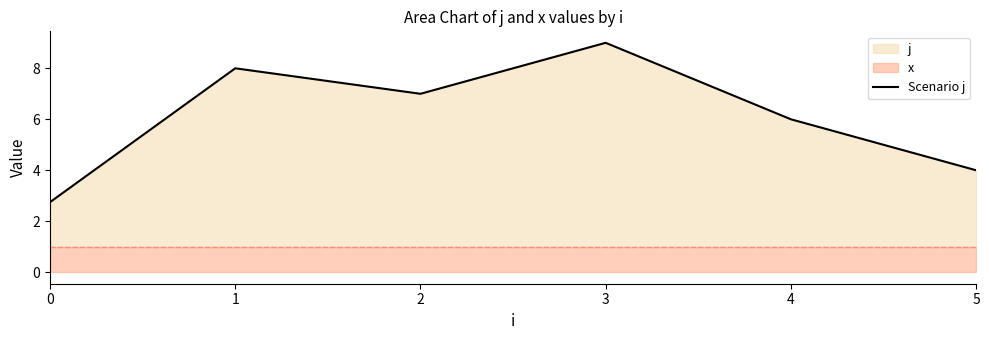

How many lines are shown in the chart?

1